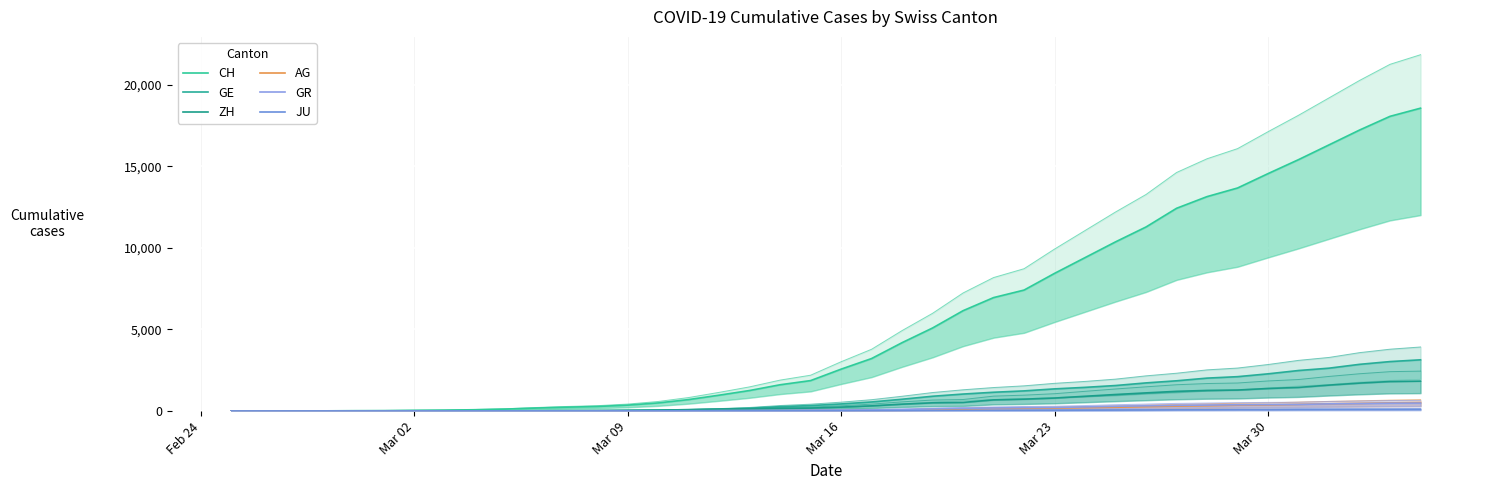

How many data points does each series have?

40